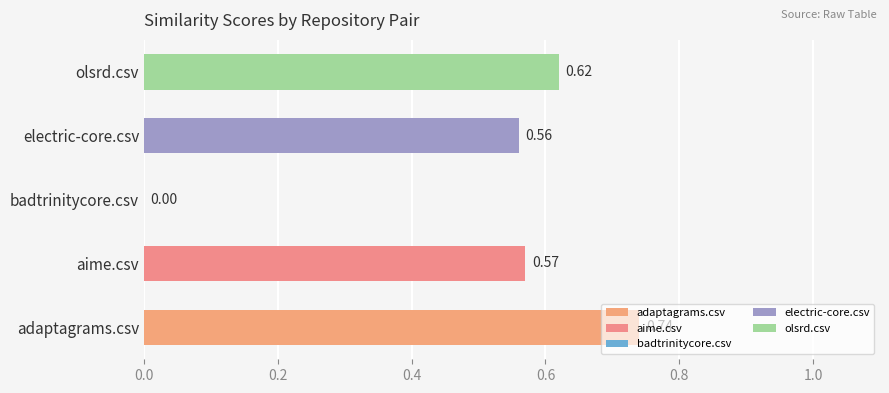

What is the sum of all values?

2.5